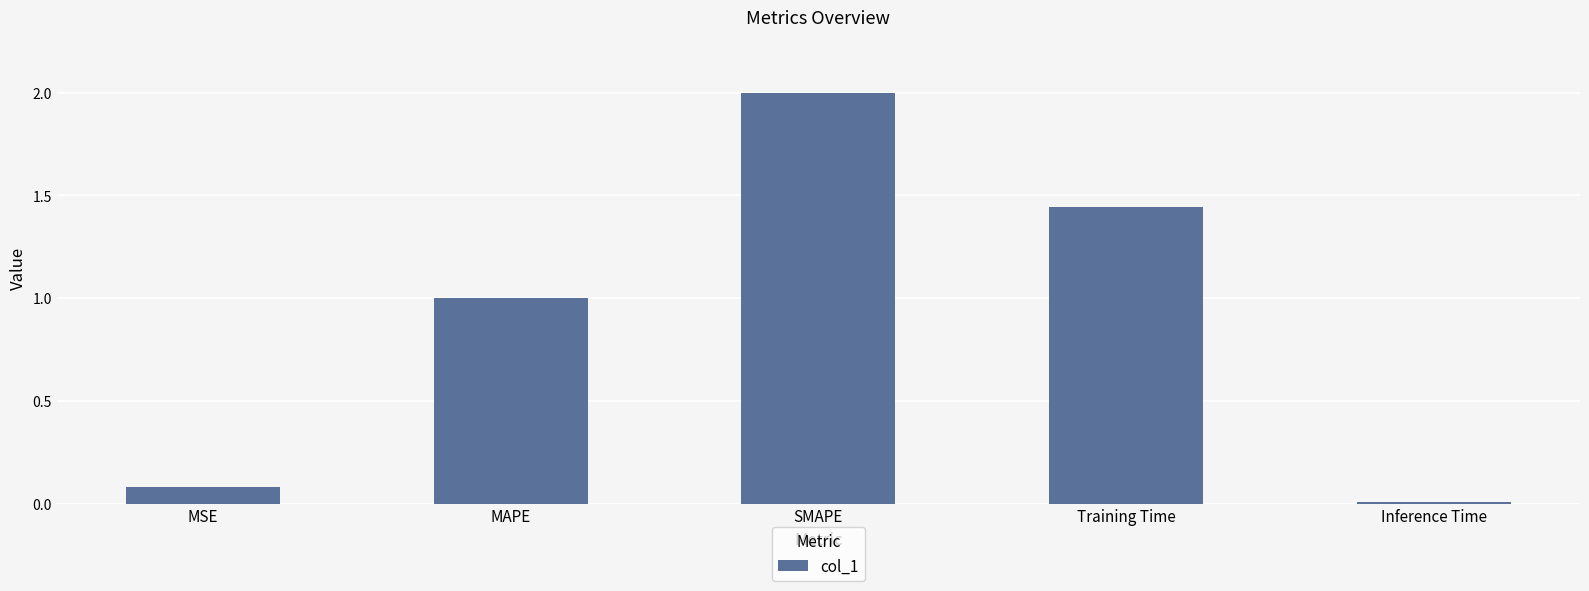

What is the label of the 1st bar from the left?

MSE